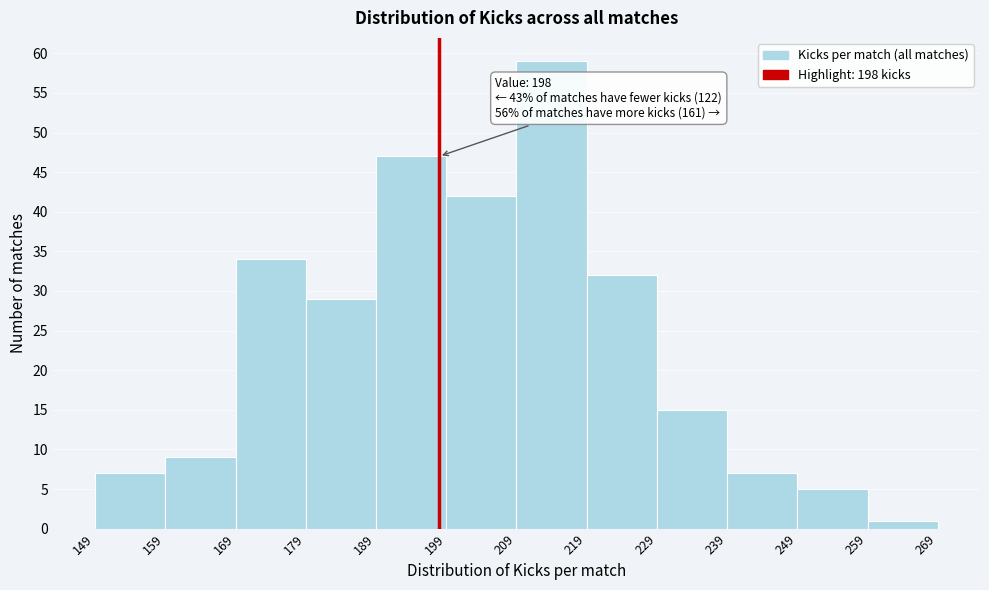

Which range on the x-axis has the tallest bar?

209 to 219